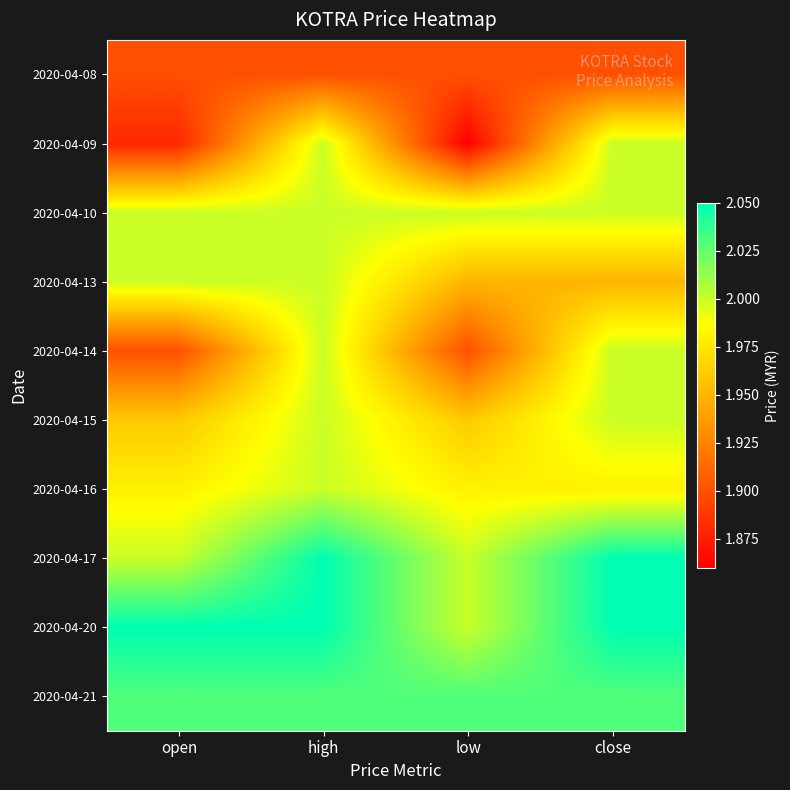

At high, list the series in order from largest to smallest.

2020-04-17, 2020-04-20, 2020-04-21, 2020-04-09, 2020-04-10, 2020-04-13, 2020-04-14, 2020-04-15, 2020-04-16, 2020-04-08